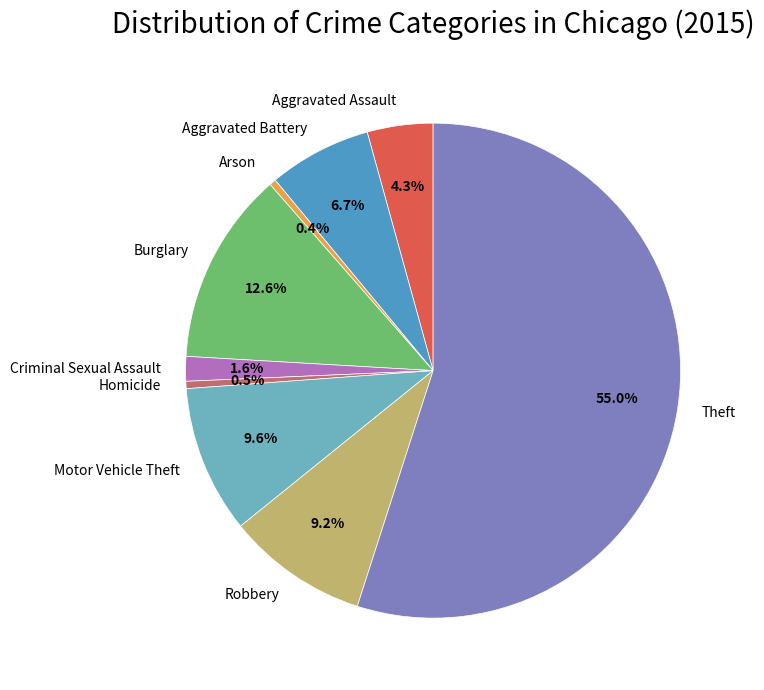

Which category has the biggest portion of the pie?

Theft